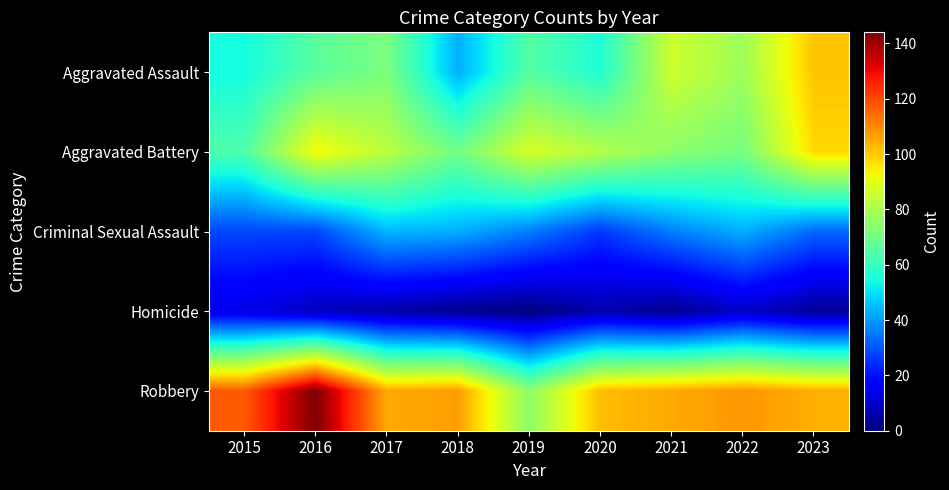

At how many categories does at least one series exceed 41?

9